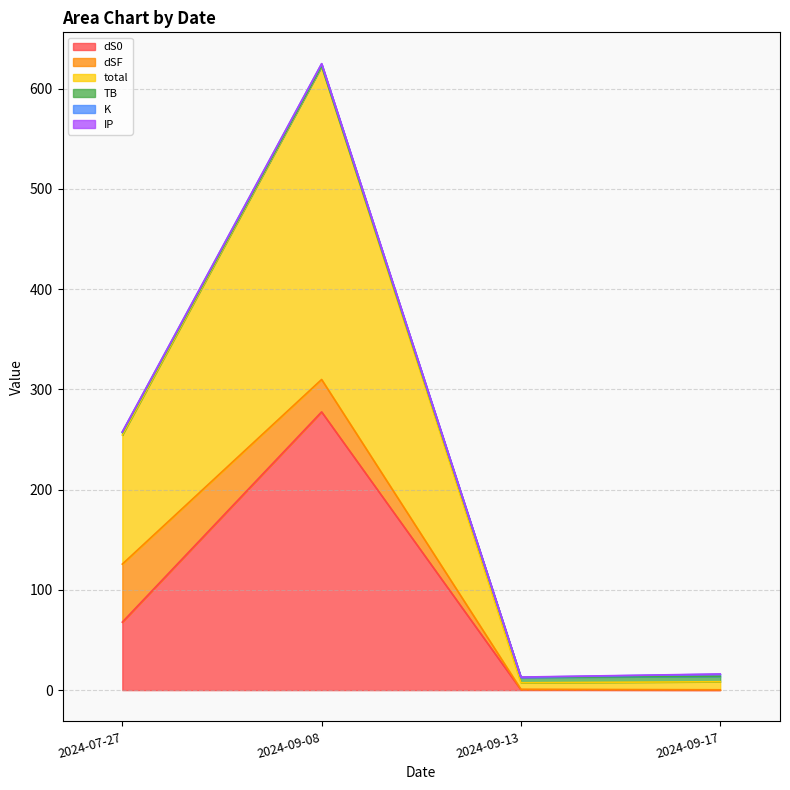

What is the difference between the maximum and minimum values in the dS0 series?

277.4